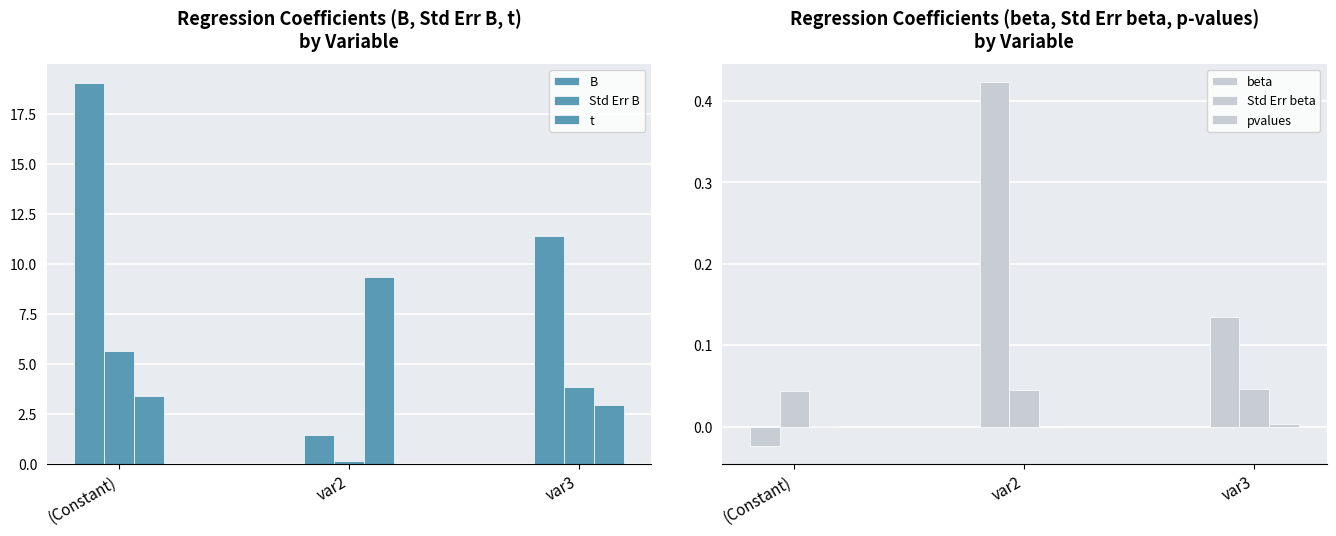

Read the B value at var3.

11.4